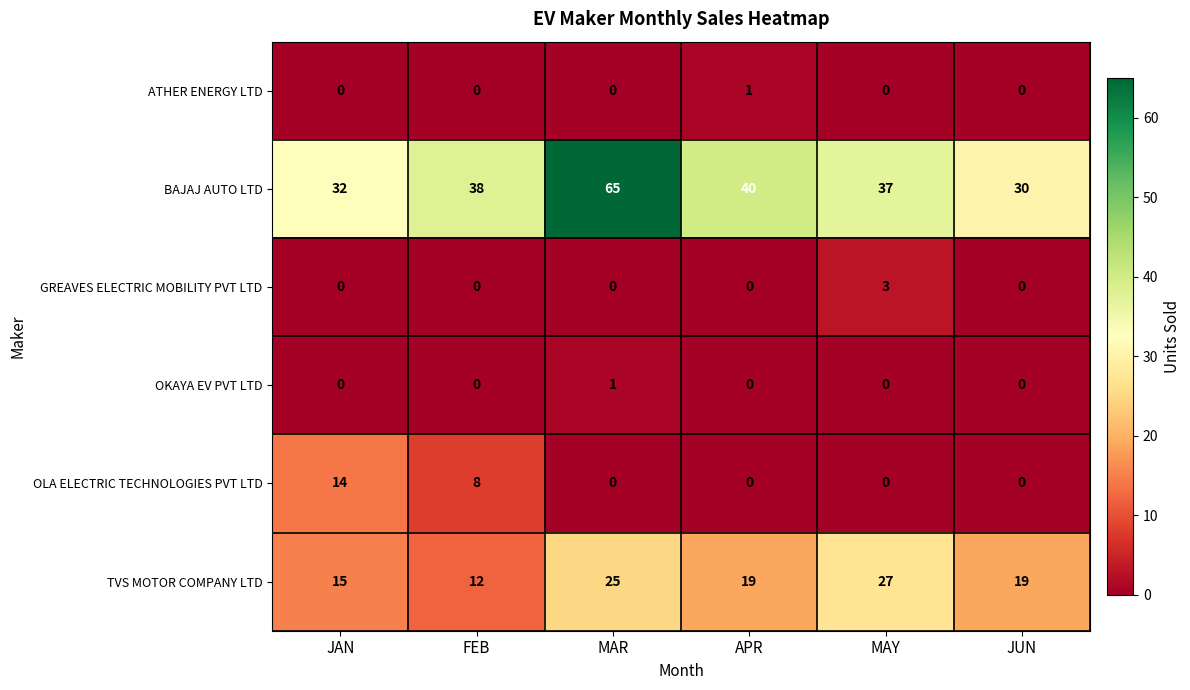

At which category is the sum across all series the highest?

MAR